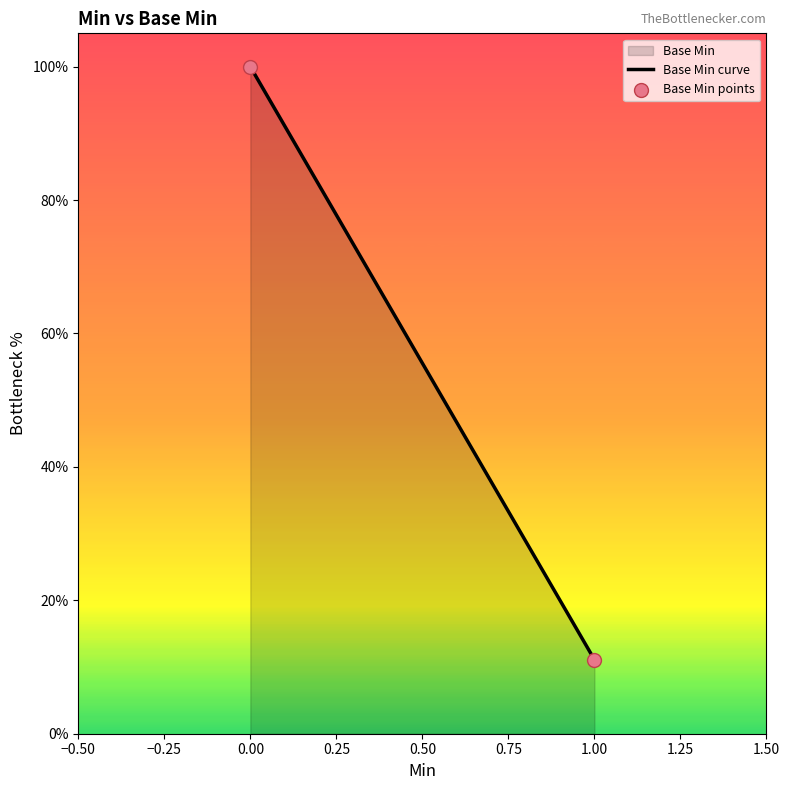

What Y value in the scatter plot is closest to 55?

11.1